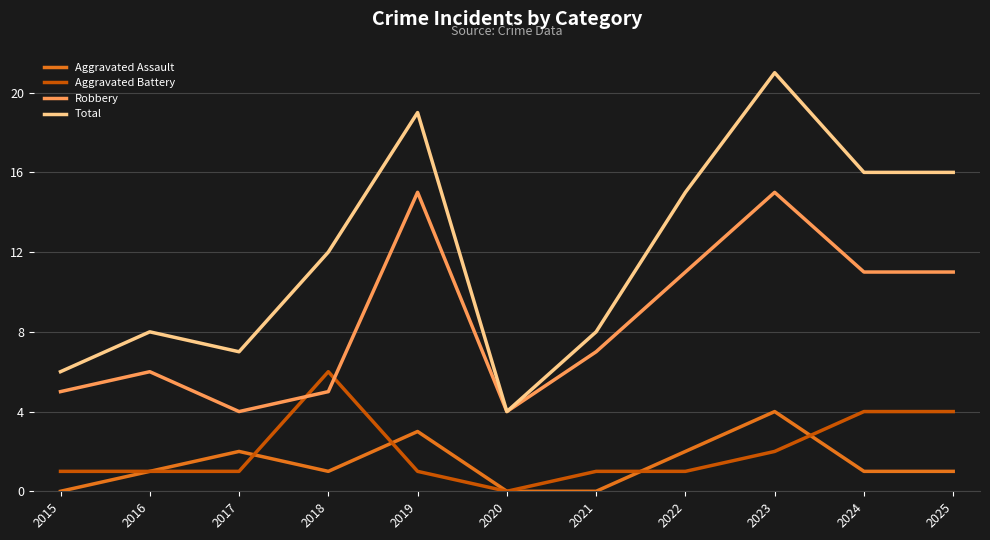

Rank the series by their maximum value, from highest to lowest.

Total, Robbery, Aggravated Battery, Aggravated Assault